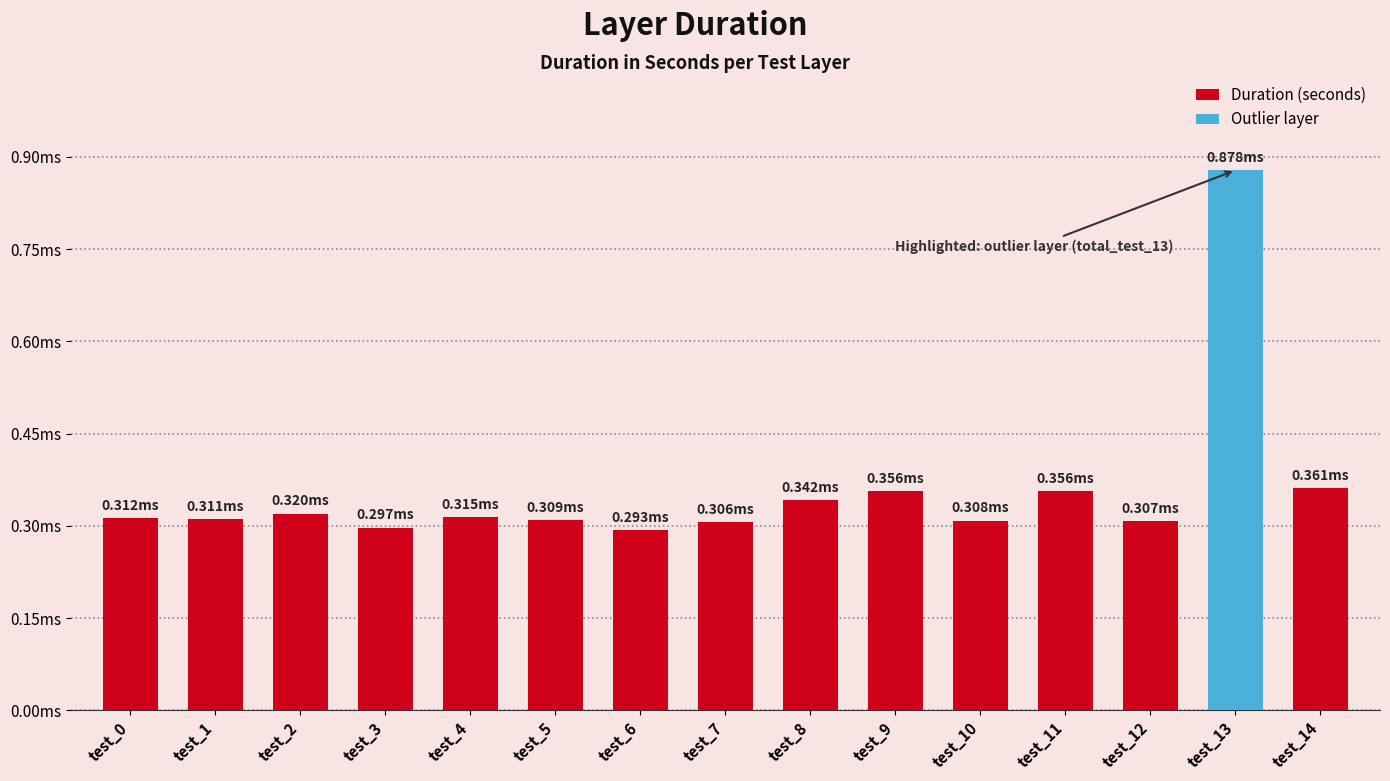

Are the bars horizontal?

No